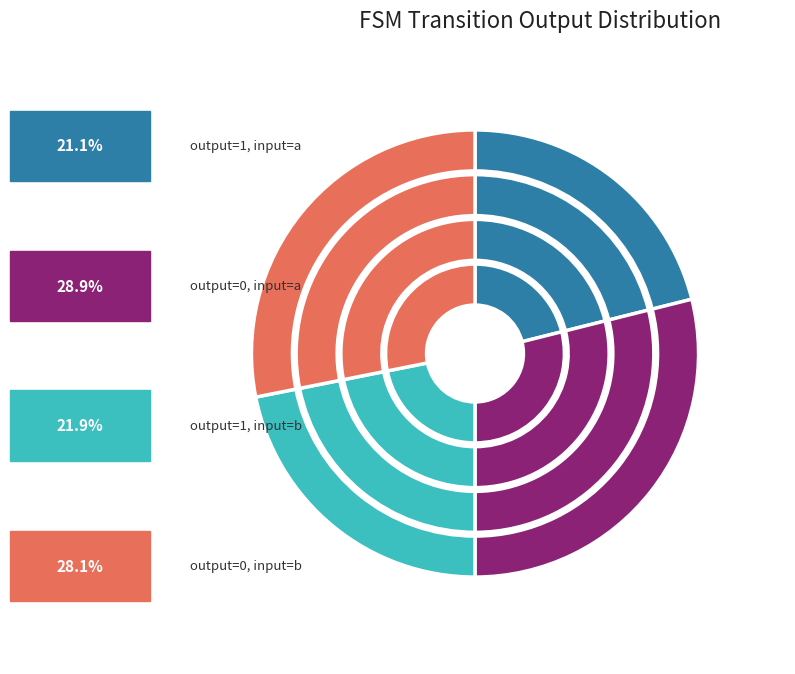

Which slice is the largest?

output_symbol=0 (input=a)